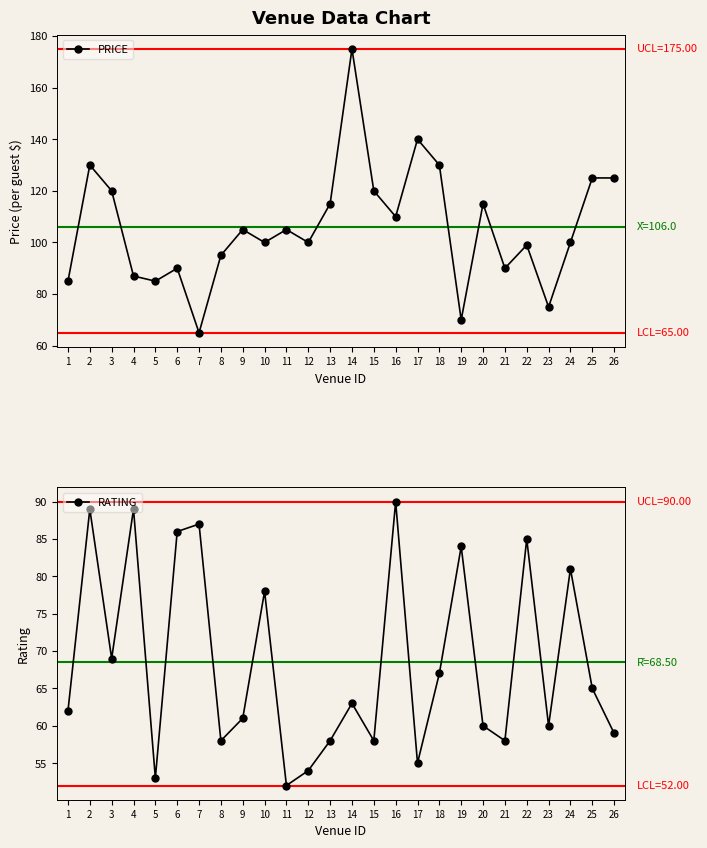

Which series has the largest range (max minus min)?

PRICE